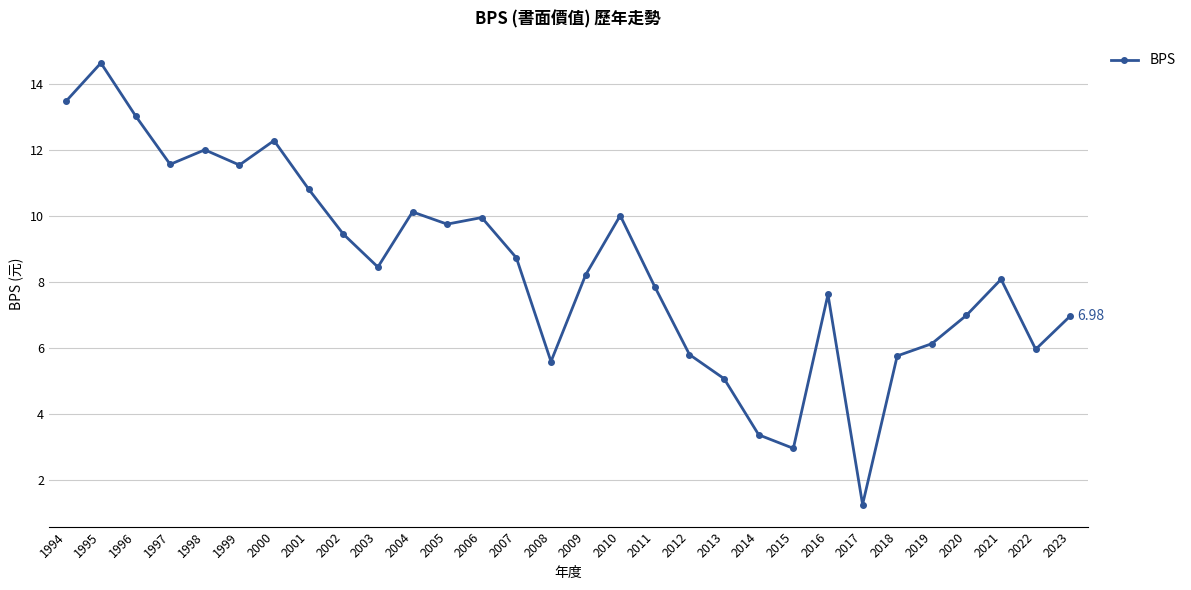

How many lines are shown in the chart?

1